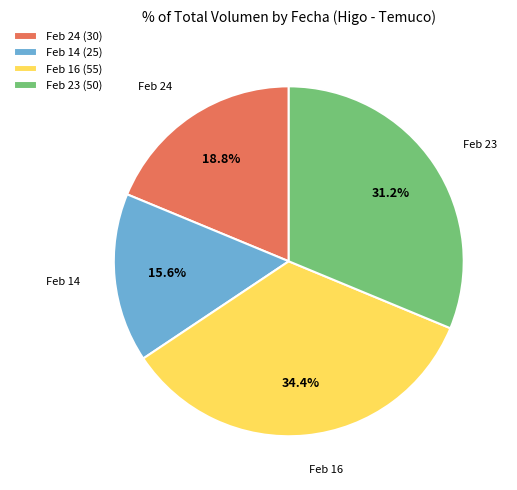

Which category has the biggest portion of the pie?

Feb 16 (55)